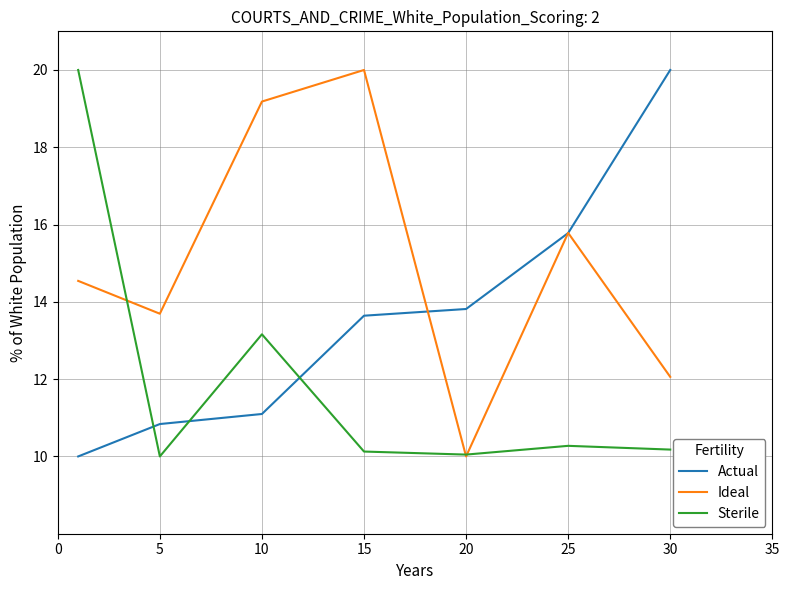

Count the number of categories in the chart.

7